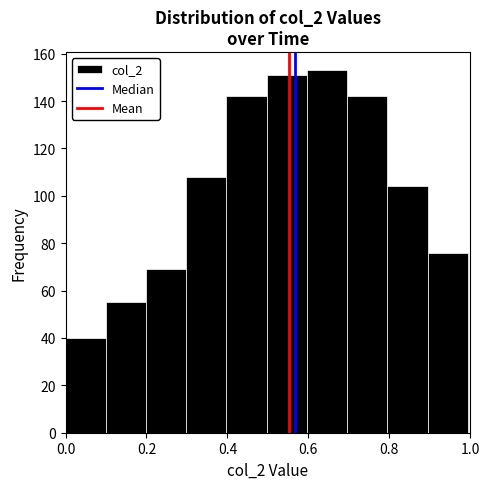

Over which range of the x-axis is the bar tallest?

0.6 to 0.7